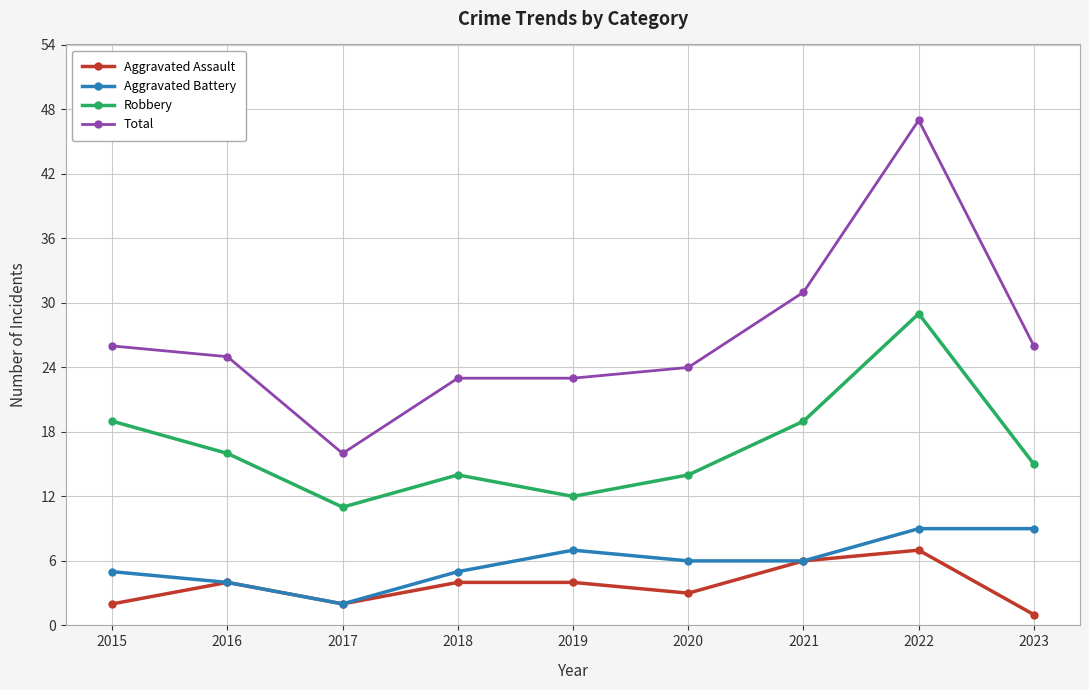

Reading right to left, list all the values displayed in this chart.

Aggravated Assault: 2023=1	2022=7	2021=6	2020=3	2019=4	2018=4	2017=2	2016=4	2015=2
Aggravated Battery: 2023=9	2022=9	2021=6	2020=6	2019=7	2018=5	2017=2	2016=4	2015=5
Robbery: 2023=15	2022=29	2021=19	2020=14	2019=12	2018=14	2017=11	2016=16	2015=19
Total: 2023=26	2022=47	2021=31	2020=24	2019=23	2018=23	2017=16	2016=25	2015=26